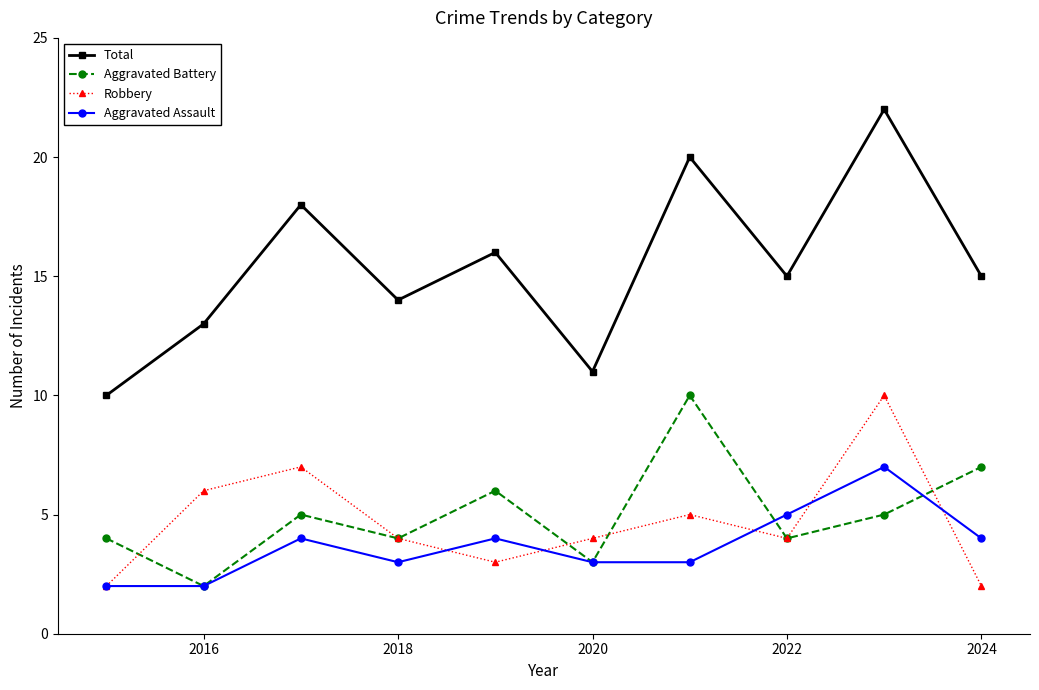

Does the chart display data point markers on the line(s)?

Yes